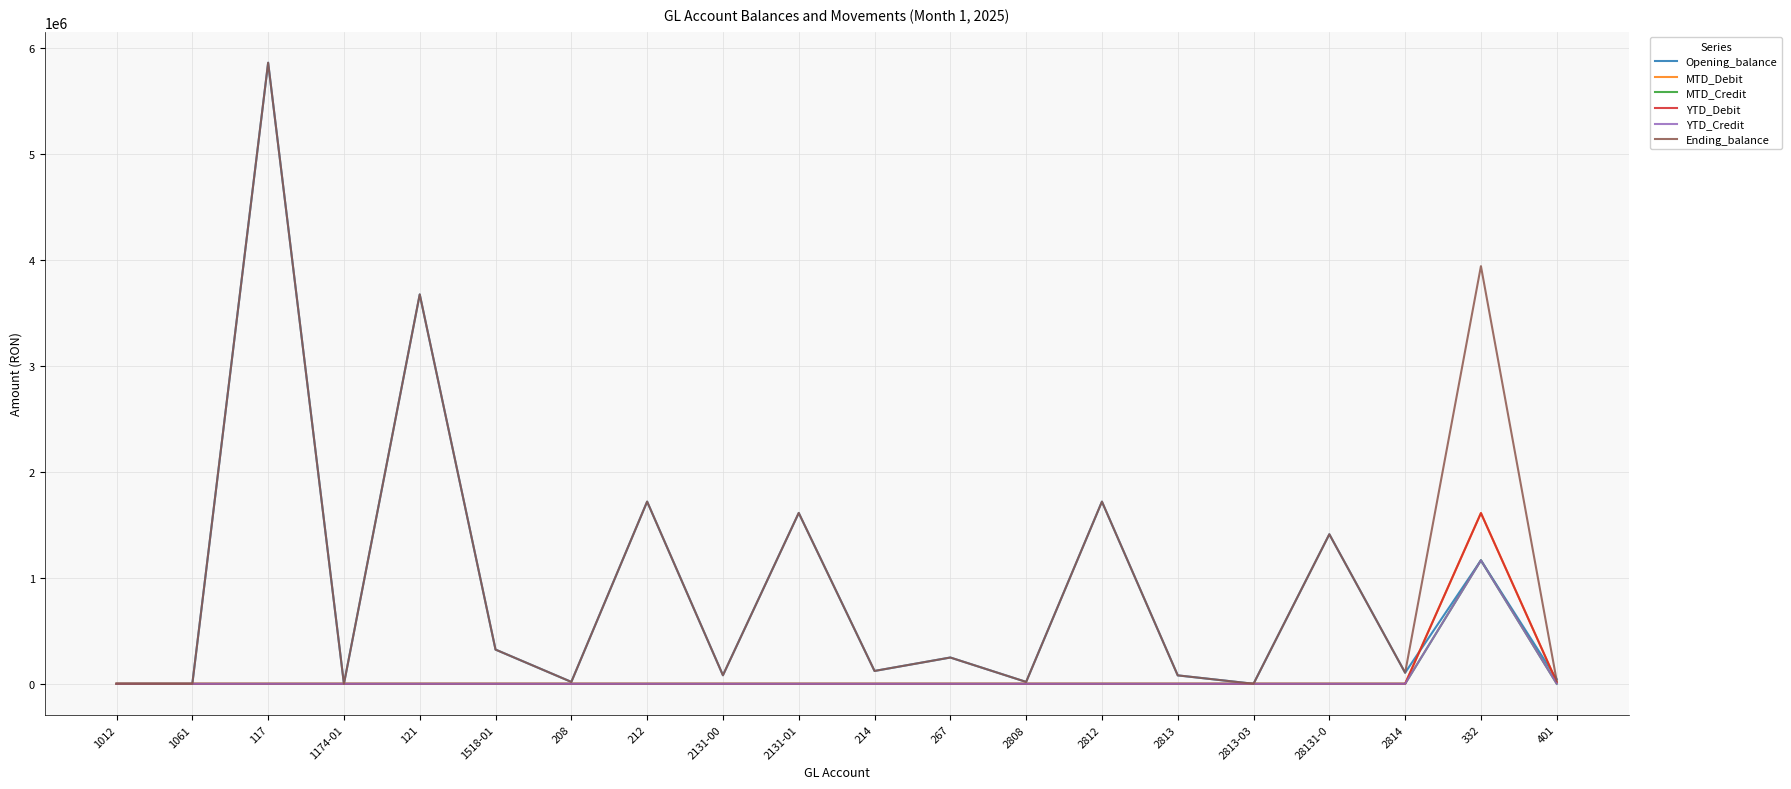

Is this an area chart (filled region under the line)?

No